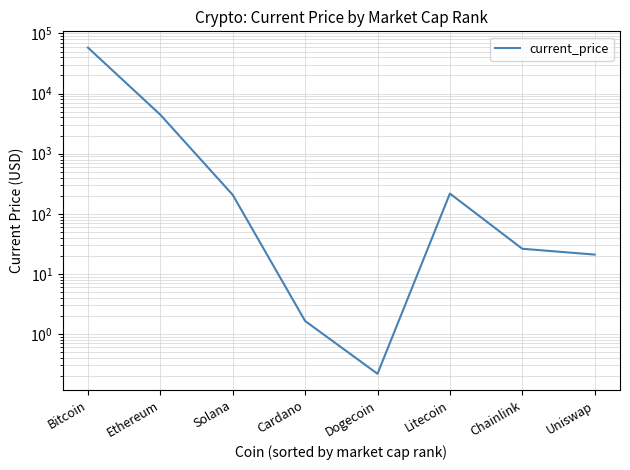

Reading left to right, extract all data points from this chart.

Bitcoin=58047.0	Ethereum=4442.0	Solana=206.3	Cardano=1.6	Dogecoin=0.2	Litecoin=217.2	Chainlink=26.2	Uniswap=21.0